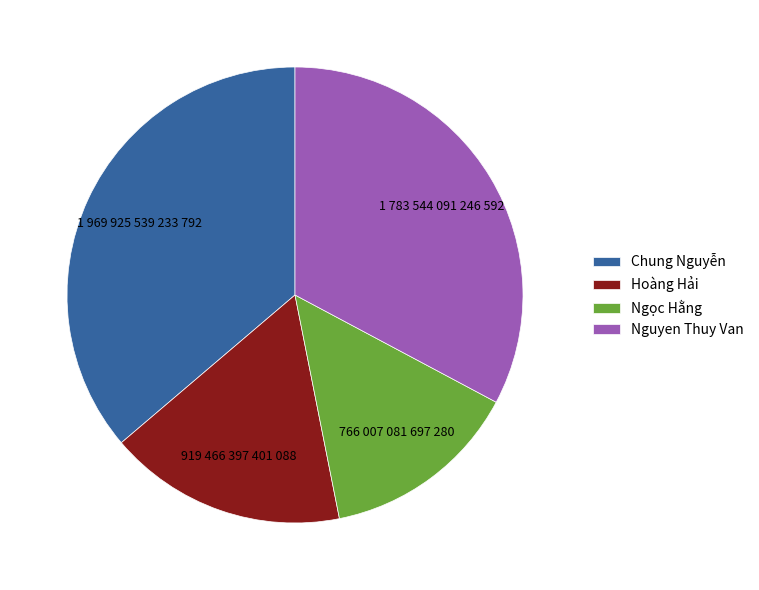

Does any single category account for the majority?

No